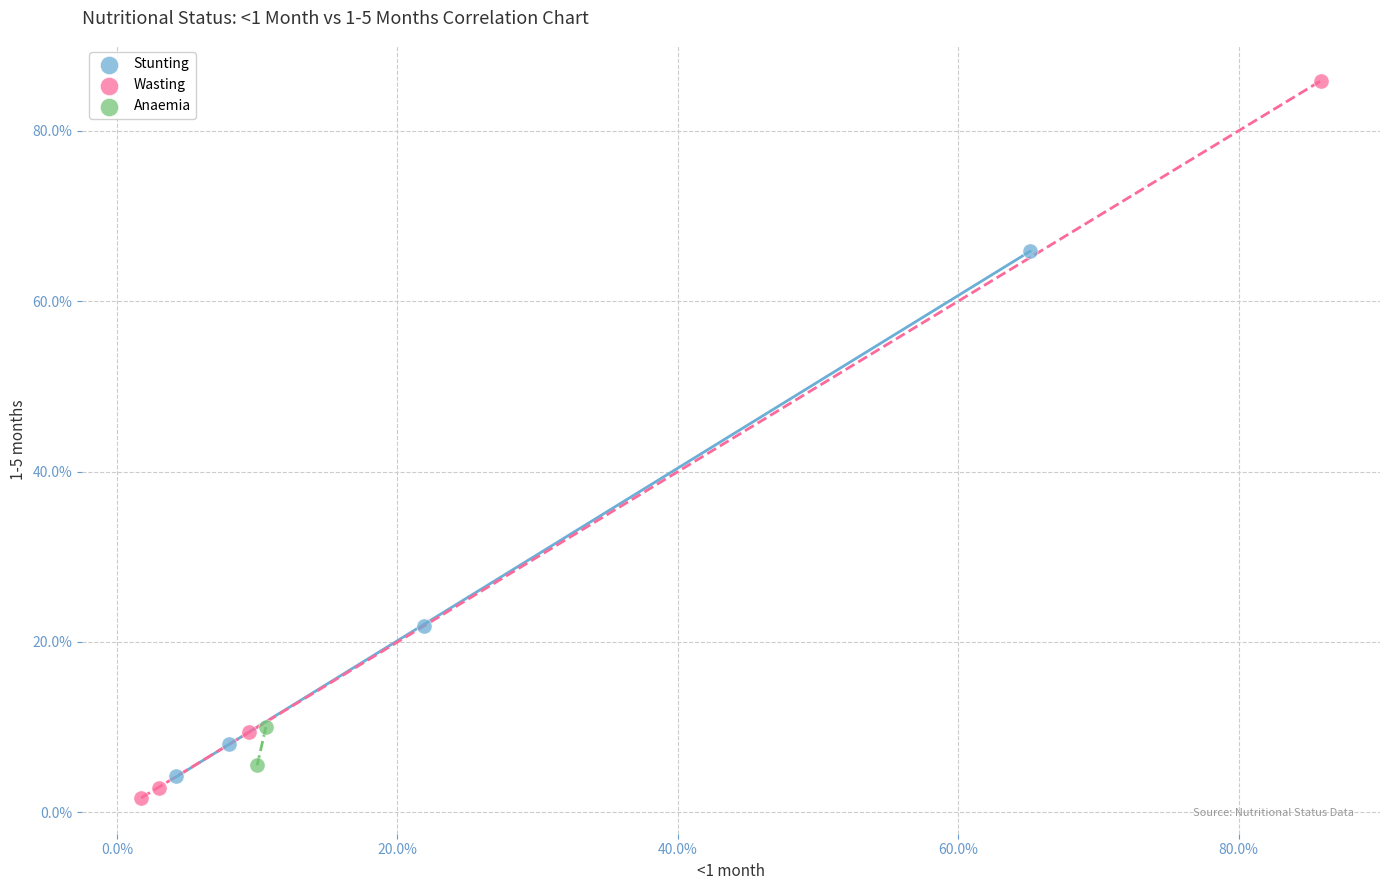

Which series has the largest Y range (max minus min)?

Wasting